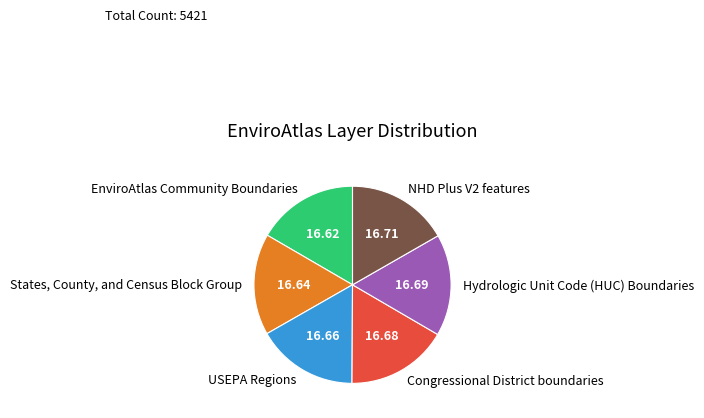

Is there a majority slice in this chart?

No